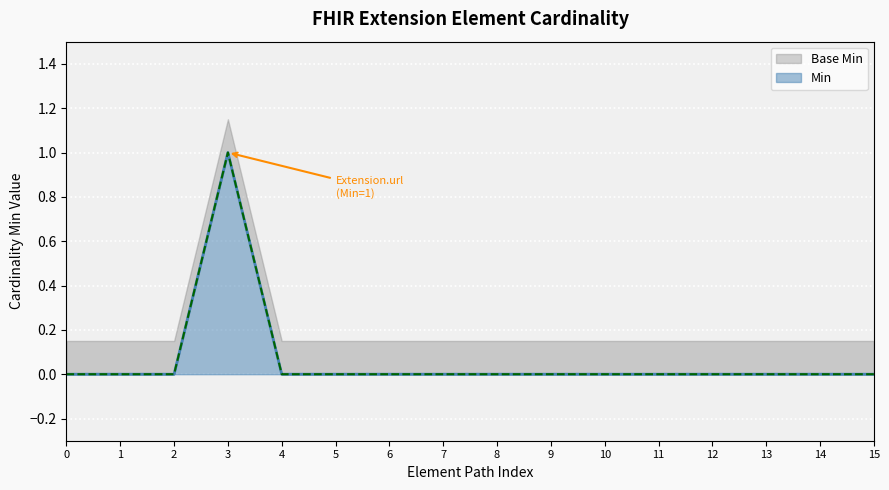

At how many categories does at least one series exceed 0?

1